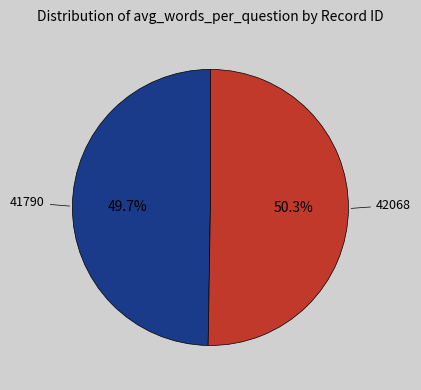

Does any single category account for the majority?

Yes